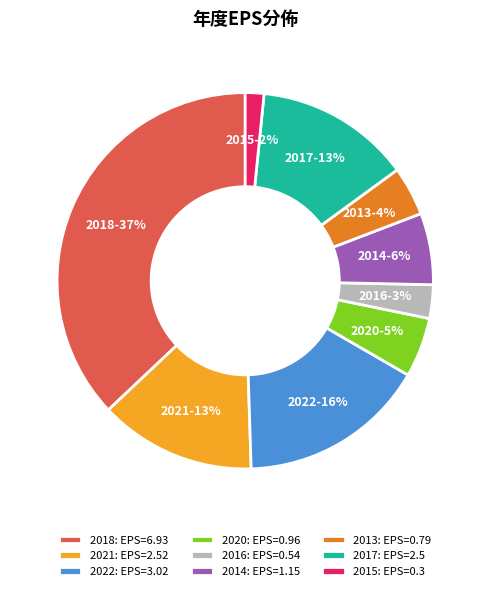

What is the ratio of the value at 2018: EPS=6.93 to the value at 2017: EPS=2.5?

2.8